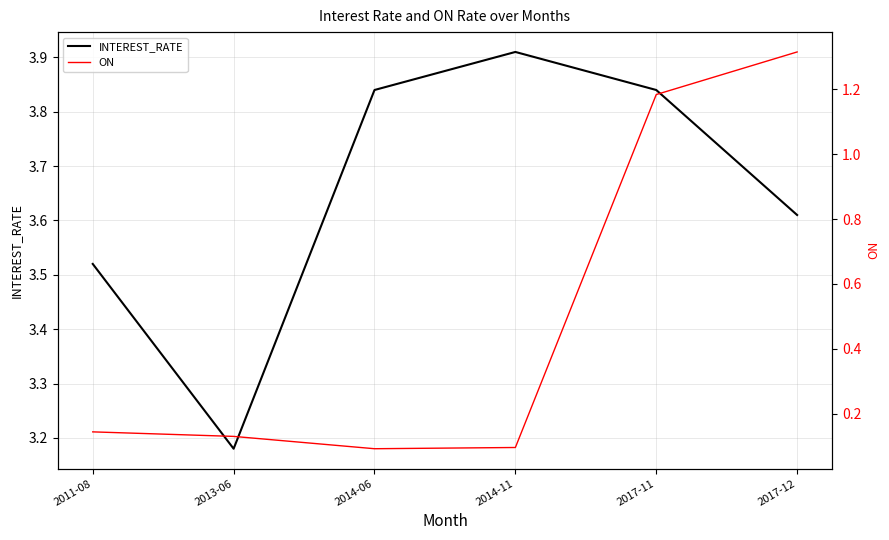

Does the chart display data point markers on the line(s)?

No